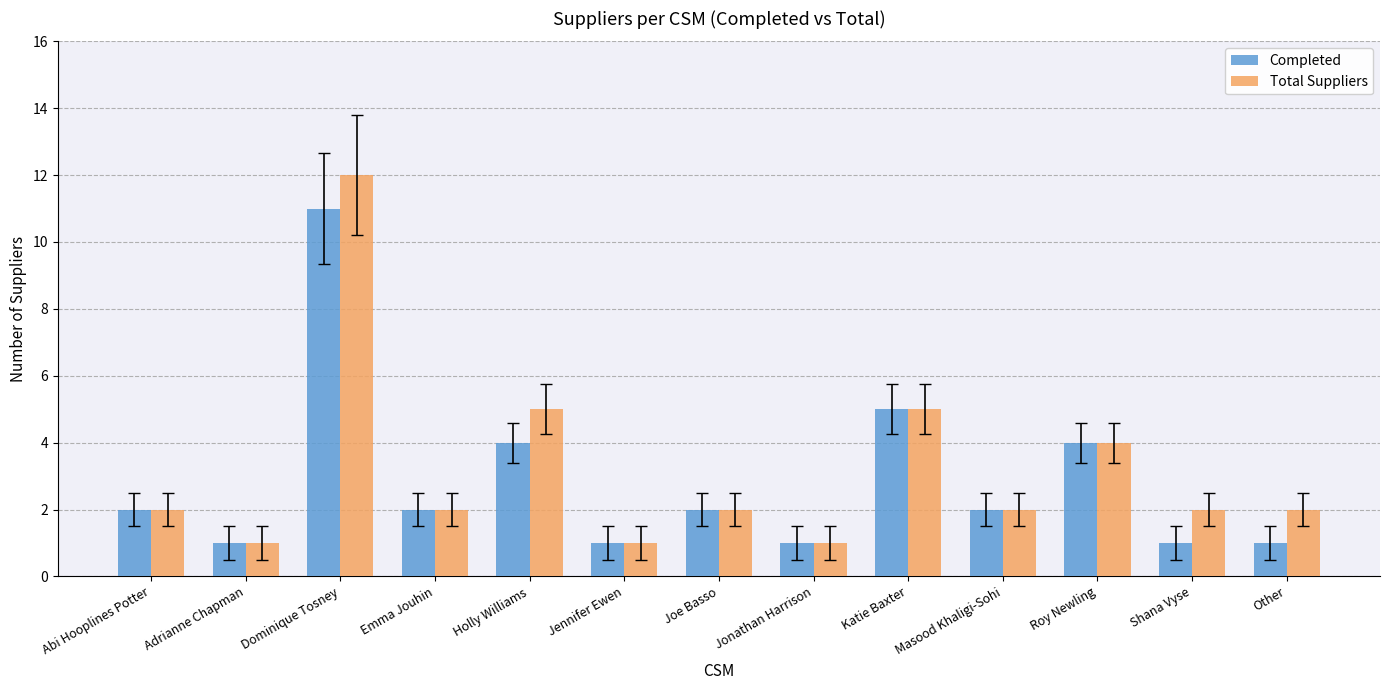

What is the maximum value shown in the chart?

12